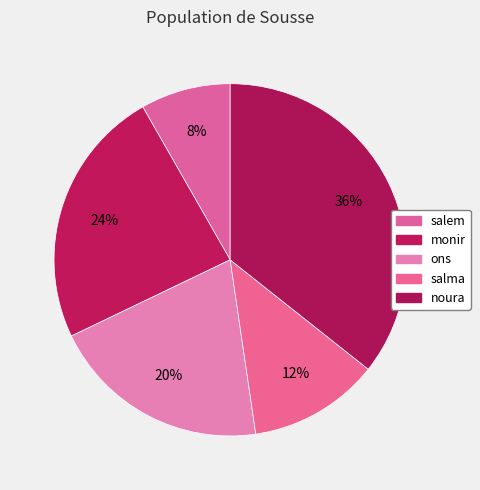

Approximately how many times larger is the value at salem compared to monir?

0.3